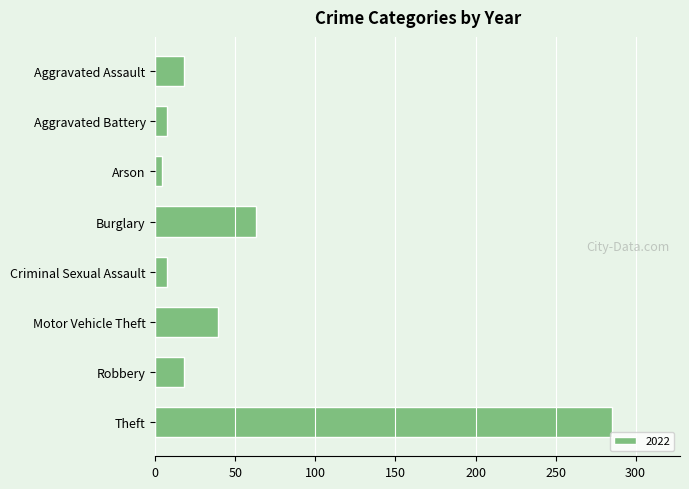

True or false: the data shows 285 at Theft.

True